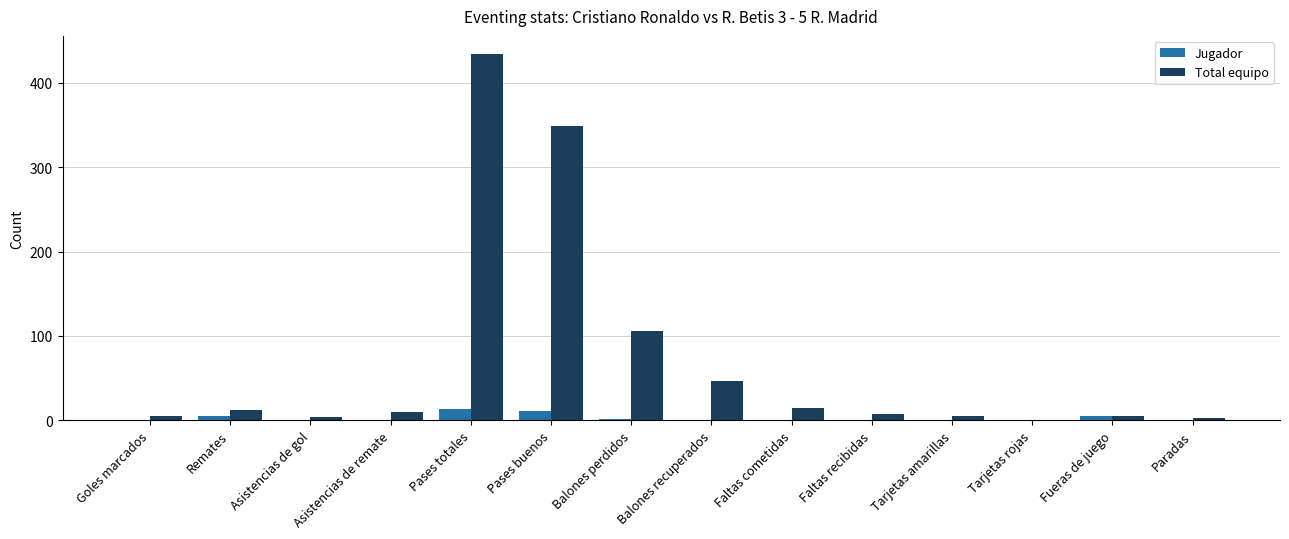

The Total equipo series shows 29 at Balones perdidos. True or false?

False